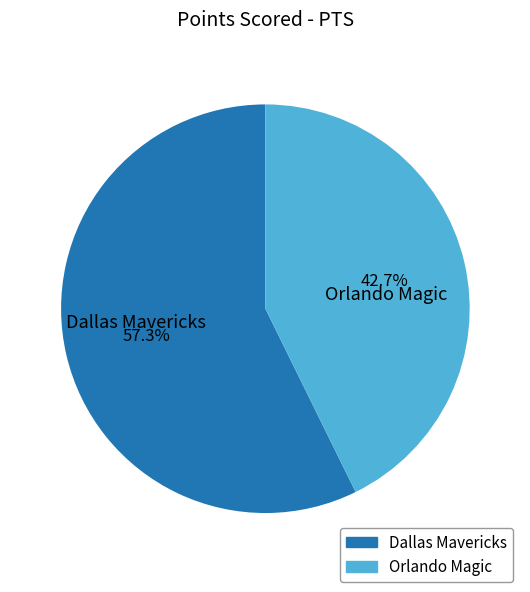

Approximately how many times larger is the value at Orlando Magic compared to Dallas Mavericks?

0.7